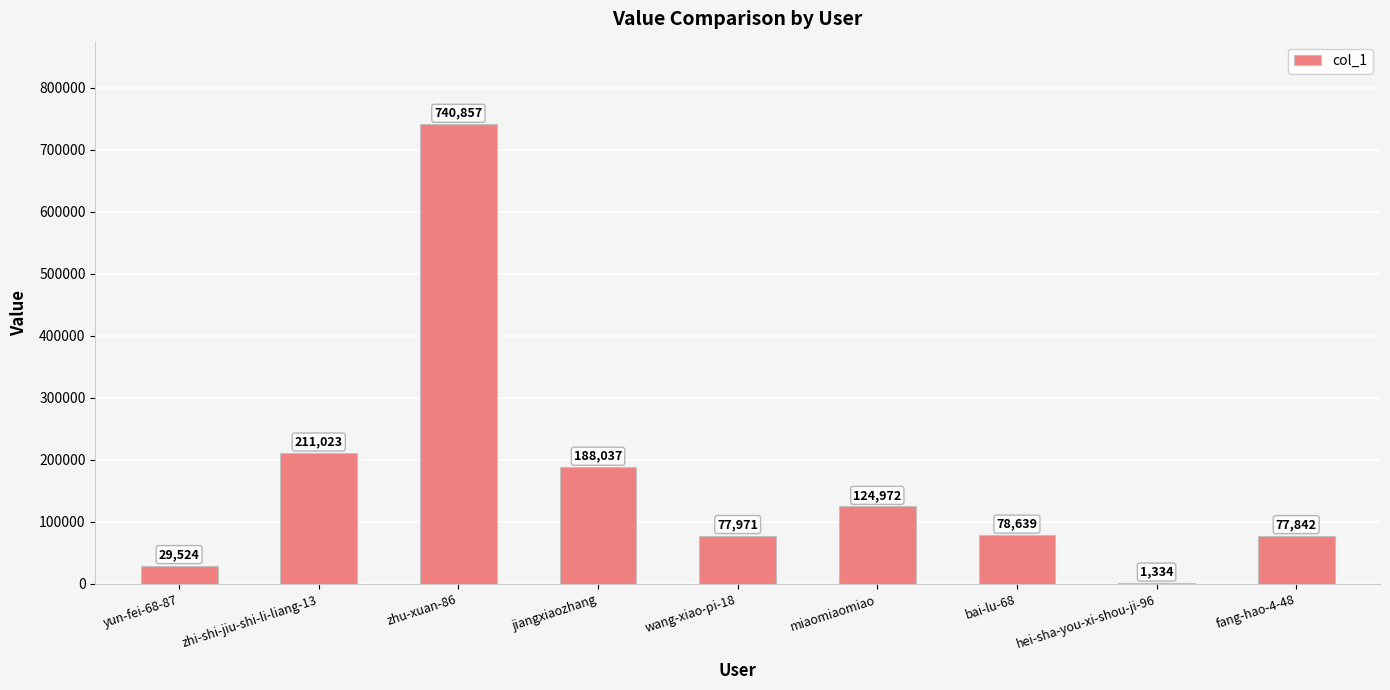

Is it true that the value at zhi-shi-jiu-shi-li-liang-13 is 128000?

False